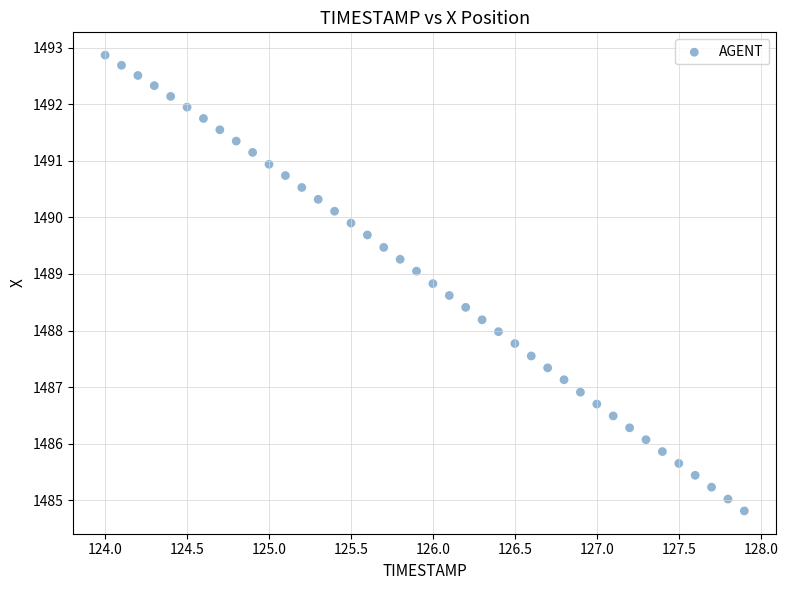

What is the range of X values (max minus min)?

3.9